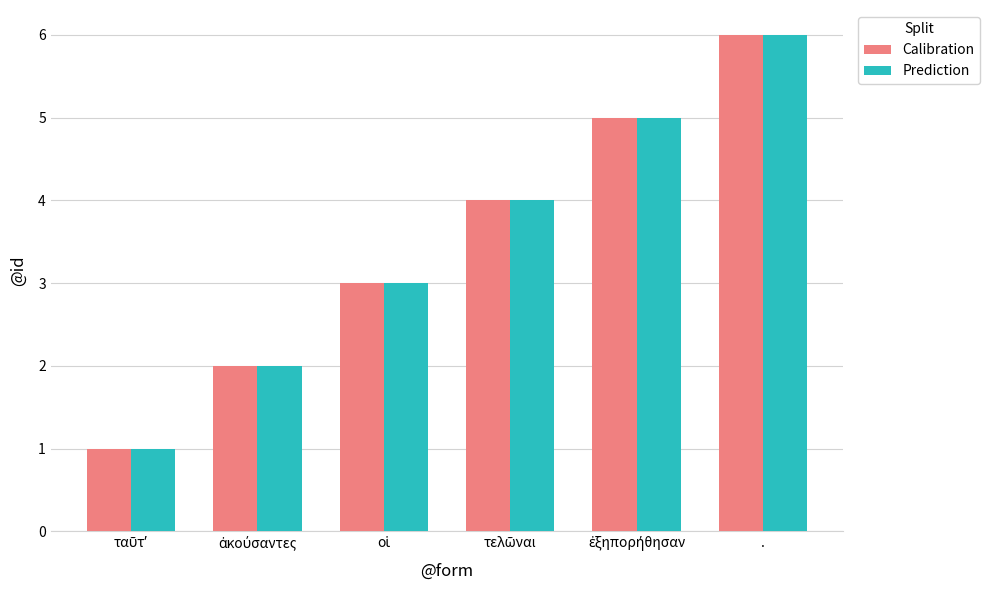

What is the average value of the Prediction series?

4